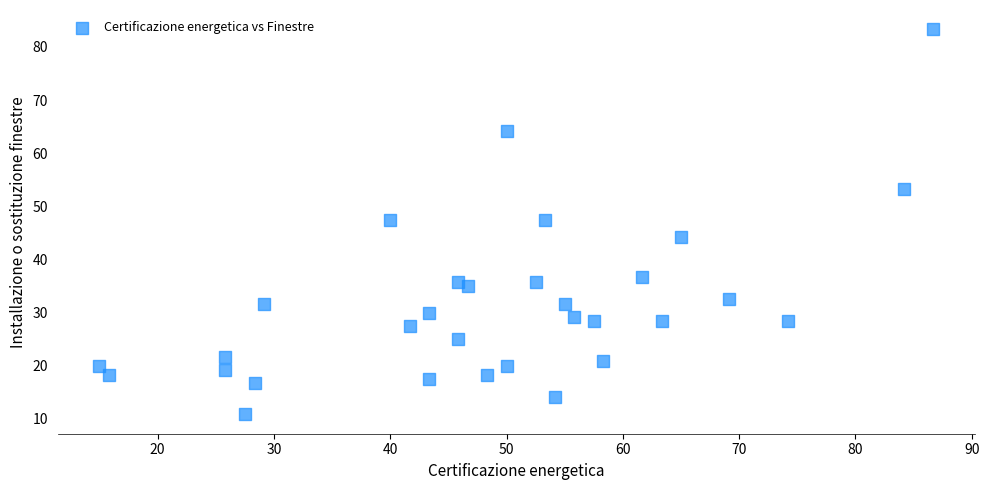

What is the range of Y values (max minus min)?

72.5